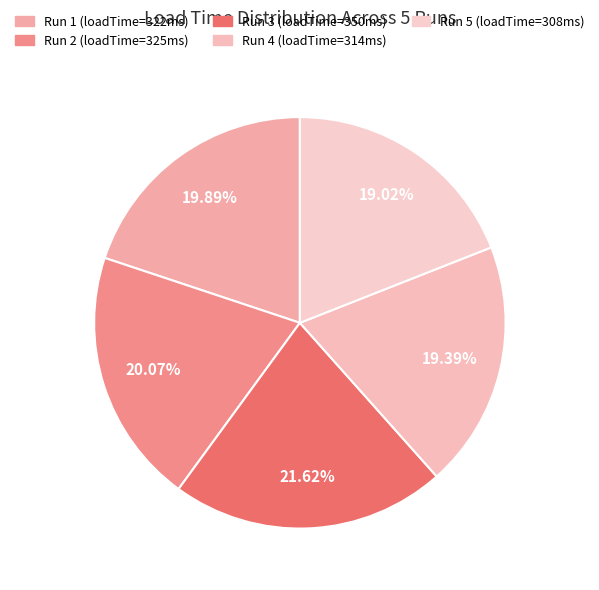

What is the total percentage of Run 4 and Run 3?

41.0%